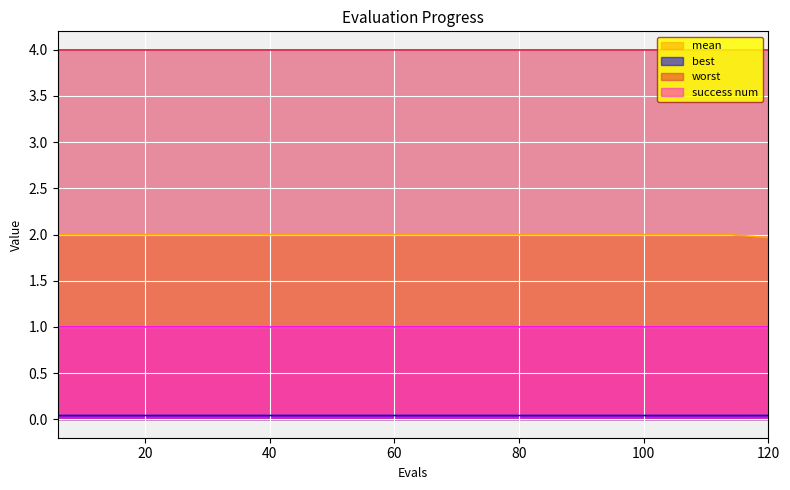

The value of best at 54 is 0.0. True or false?

True